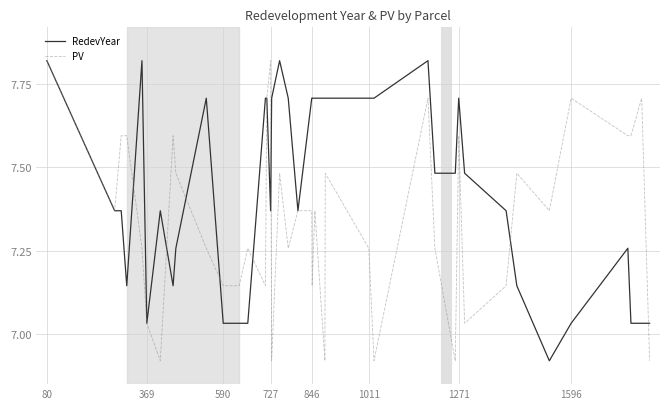

What are all the series names shown in the legend?

RedevYear, PV